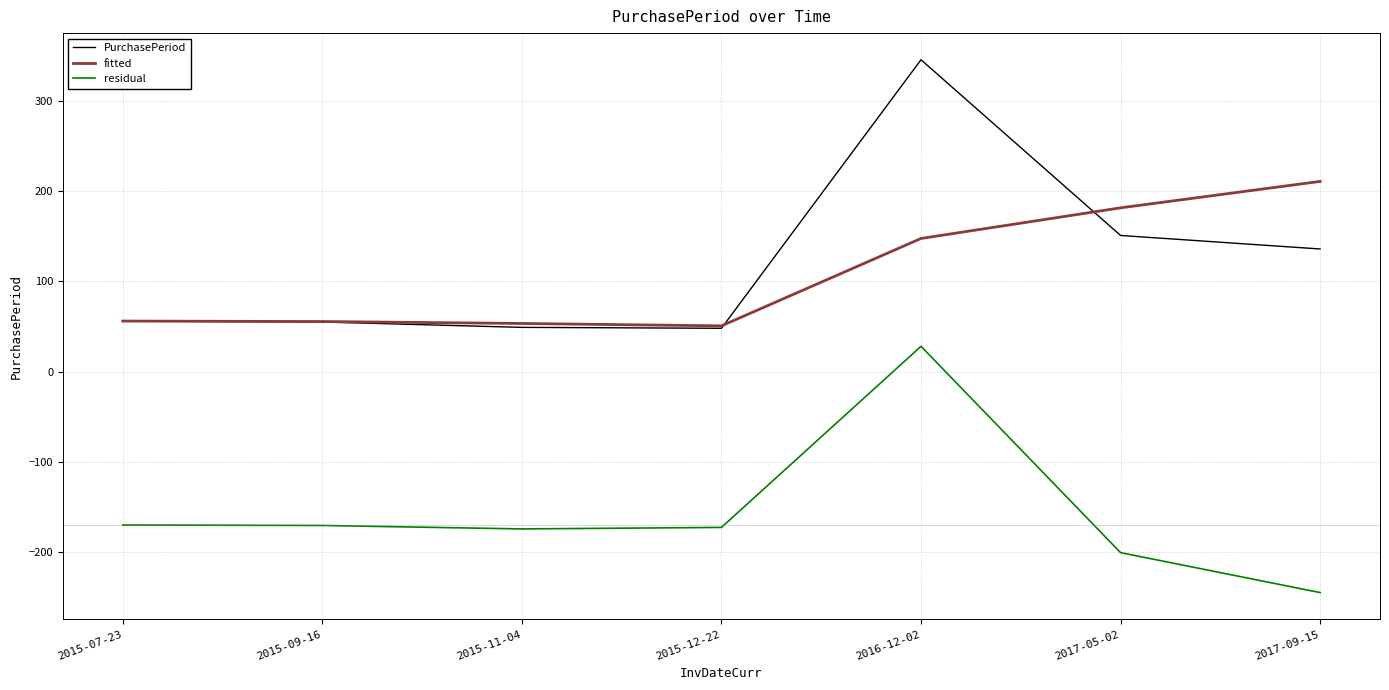

What is the spread (max minus min) of values at 2017-09-15?

456.3